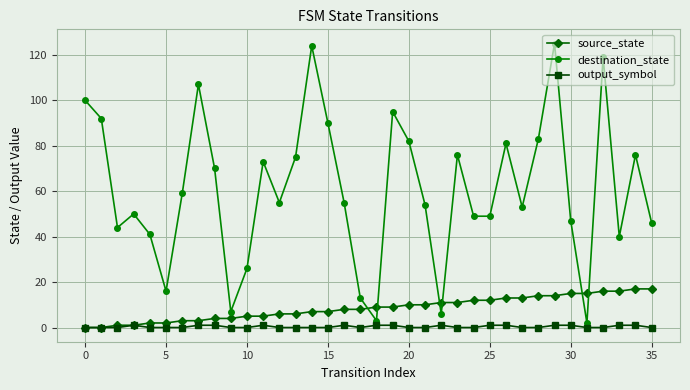

What is the value of the destination_state point at the 30th from the left?

125